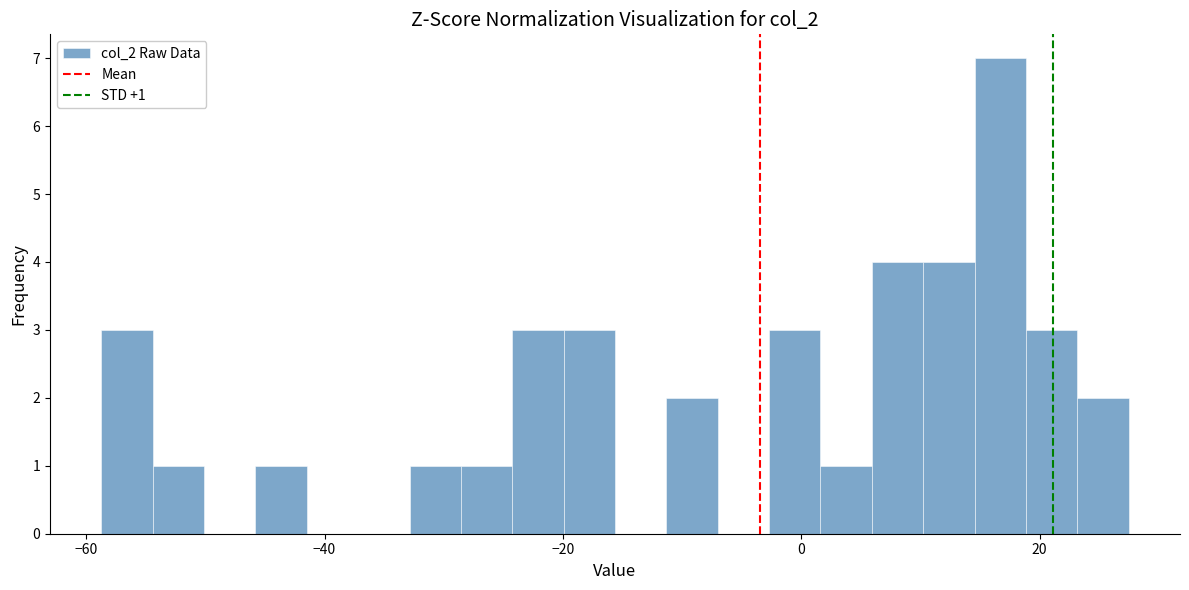

Read against the x-axis, roughly where is the centre of the tallest bar?

16